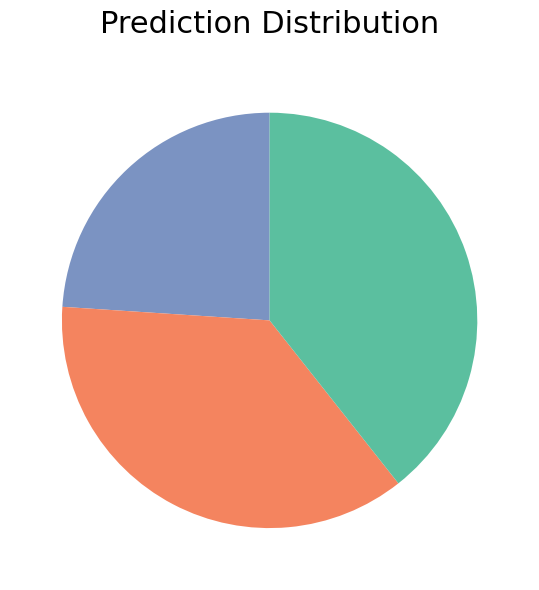

Does any single category account for the majority?

No